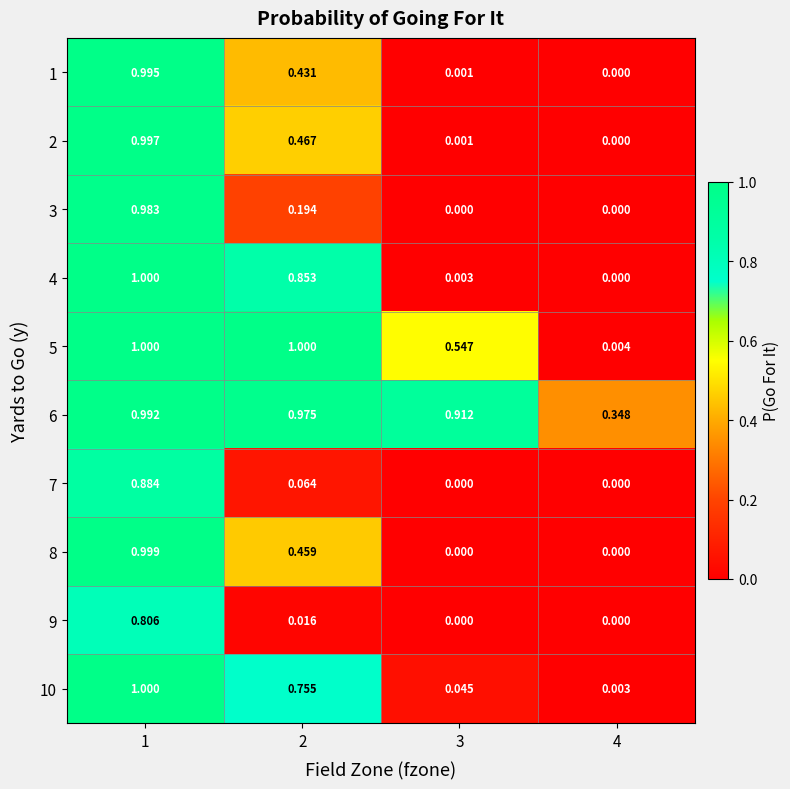

Is the value of 3 at 3 greater than the value of 9 at 1?

No